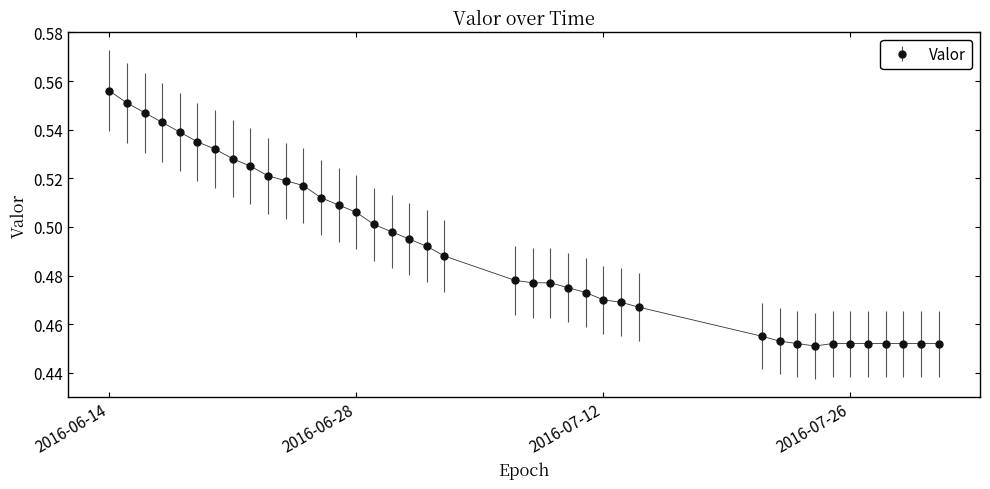

What is the sum of all values?

19.2